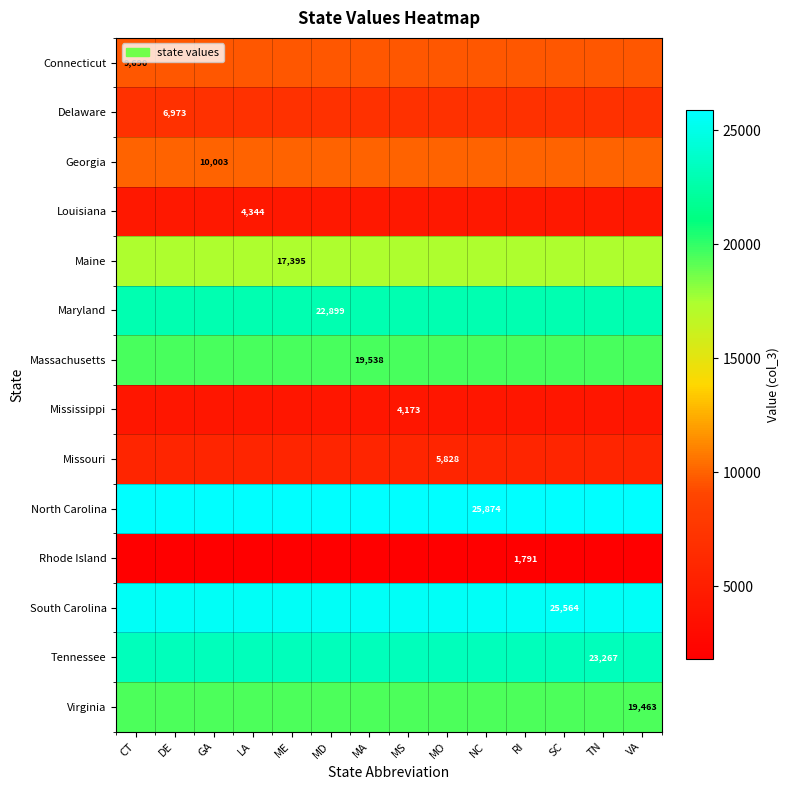

List the series in order of their peak value, lowest first.

Rhode Island, Mississippi, Louisiana, Missouri, Delaware, Connecticut, Georgia, Maine, Virginia, Massachusetts, Maryland, Tennessee, South Carolina, North Carolina